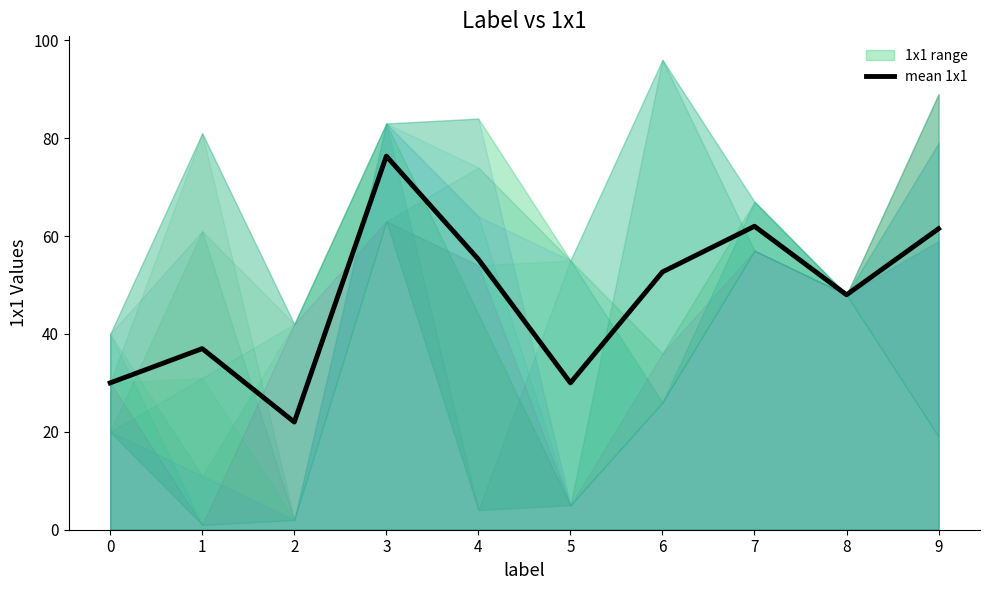

Between 9 and 8, which is larger?

9